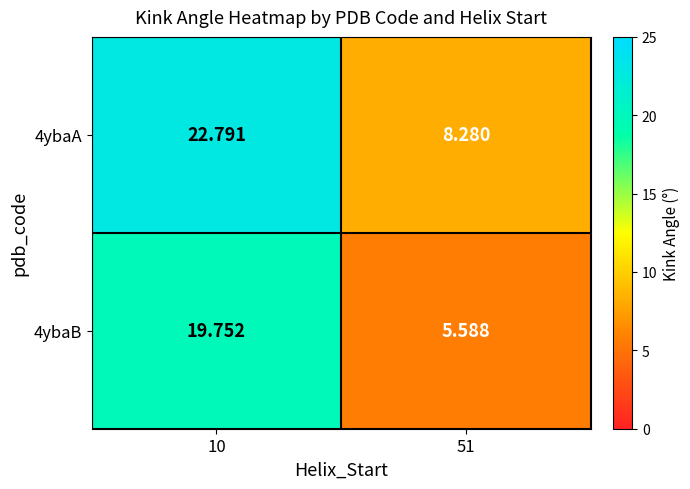

Which category has the highest value across all series?

10